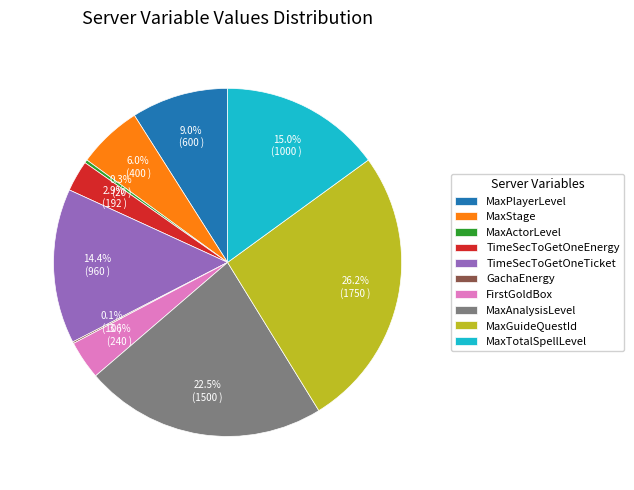

To the nearest percent, what percentage of the pie is MaxGuideQuestId?

26%